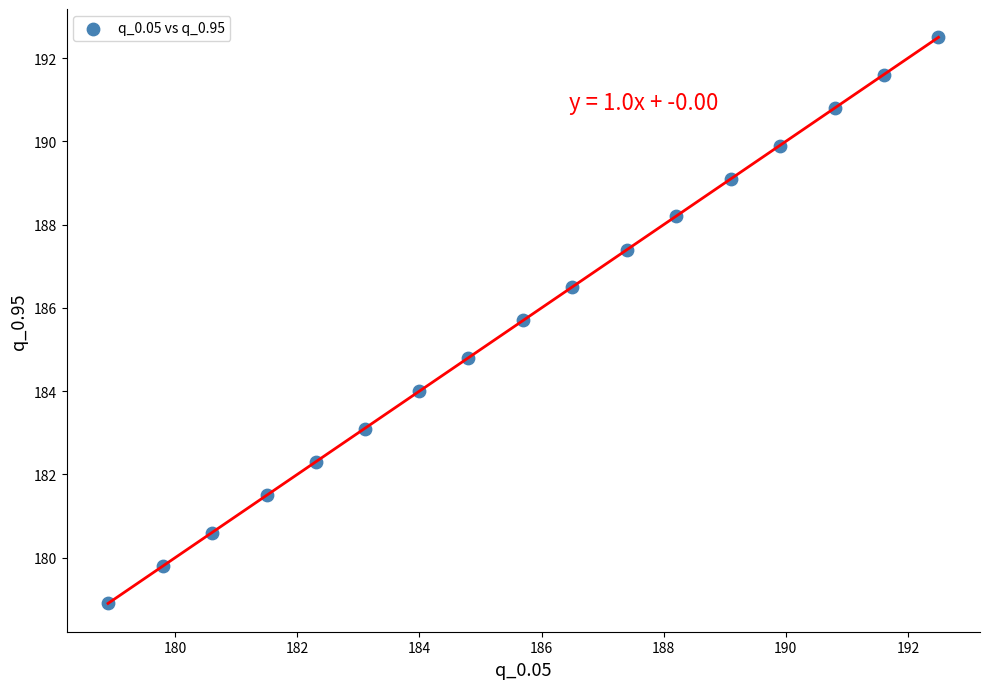

What is the range of Y values (max minus min)?

13.6